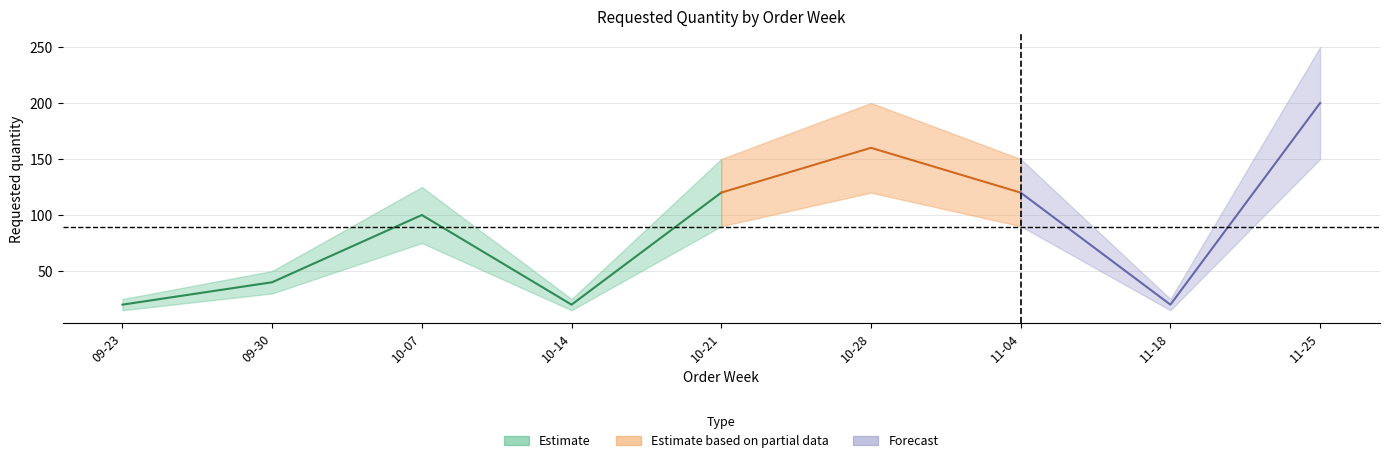

What is the approximate value at 2024-09-23, to the nearest 5?

20